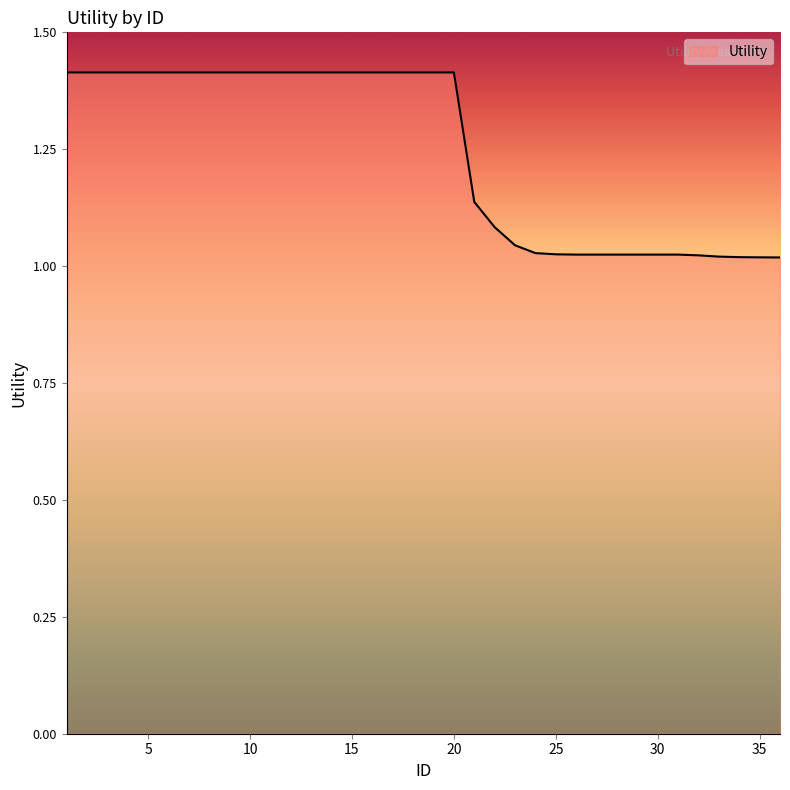

What is the difference between the maximum and minimum values?

0.4